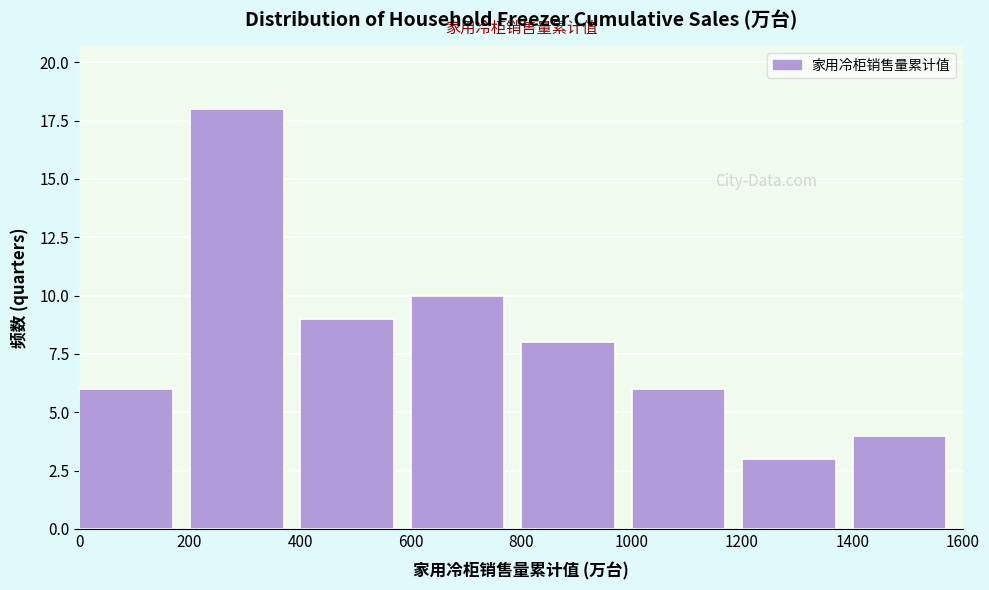

What is the height of the bar covering 200 to 400 on the x-axis? The values are not printed on the chart, so give them approximately, as read against the axis.

18